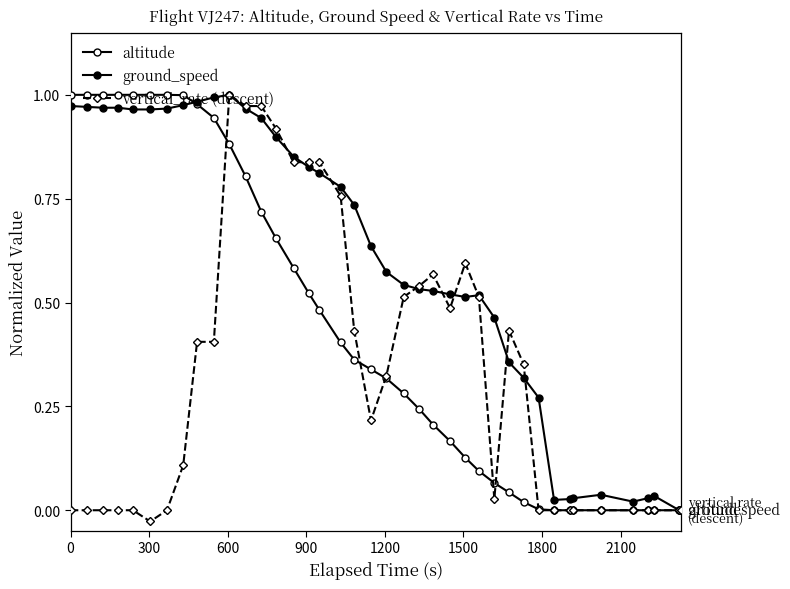

Does the chart have visible grid lines?

No